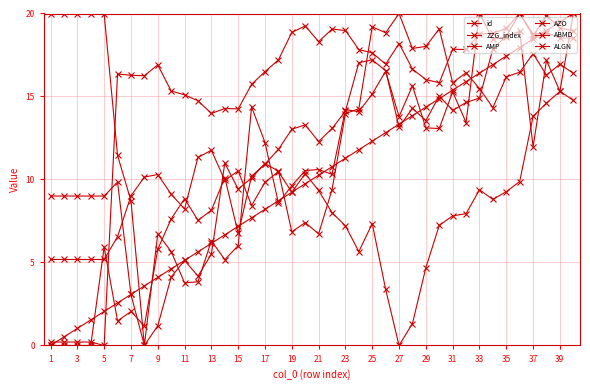

How many categories are shown in the chart?

40